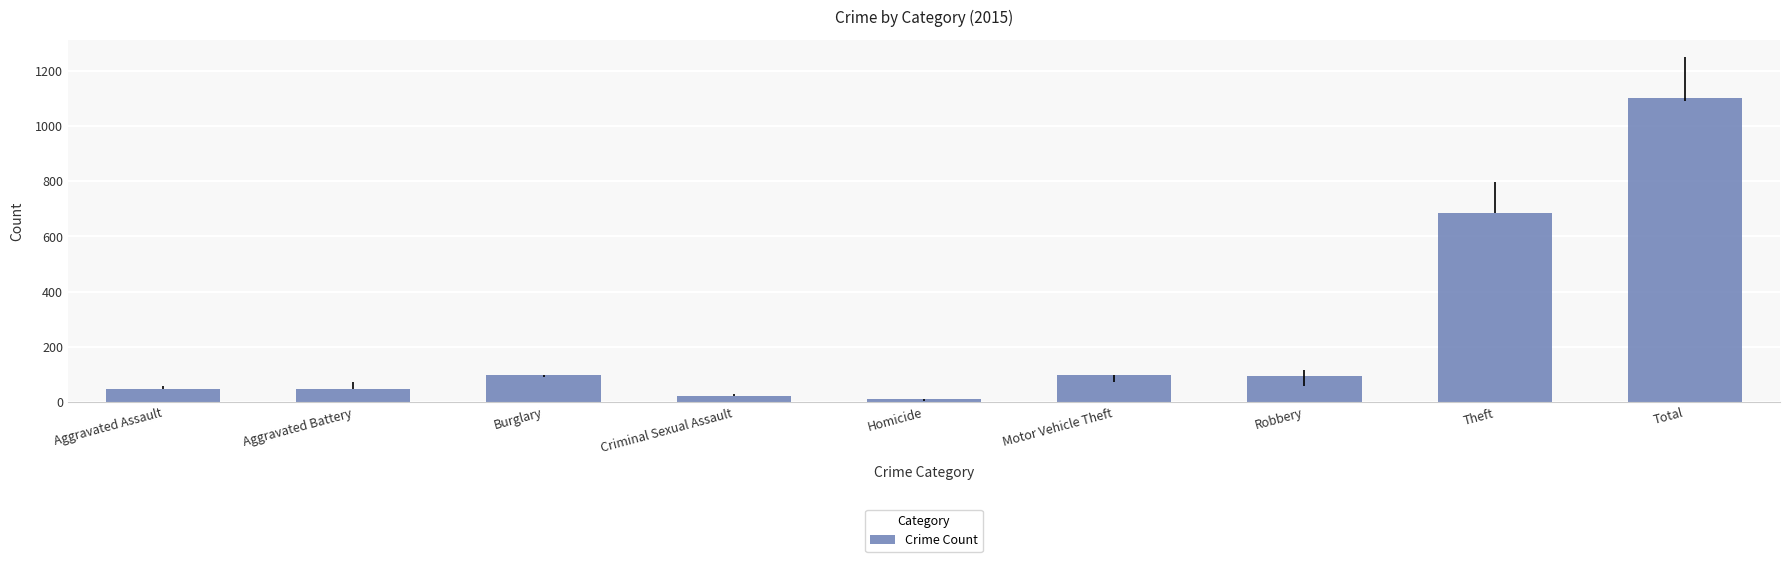

At which label is the value closest to 557?

Theft